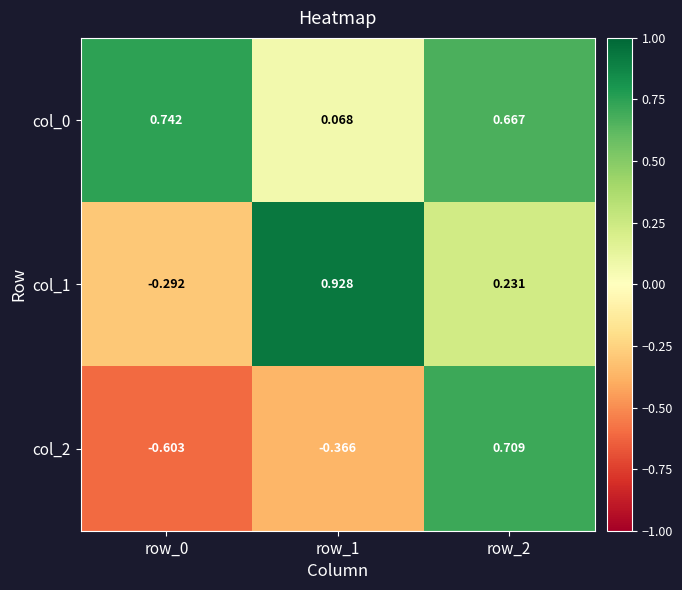

Is the value of col_0 at row_2 greater than the value of col_2 at row_1?

Yes